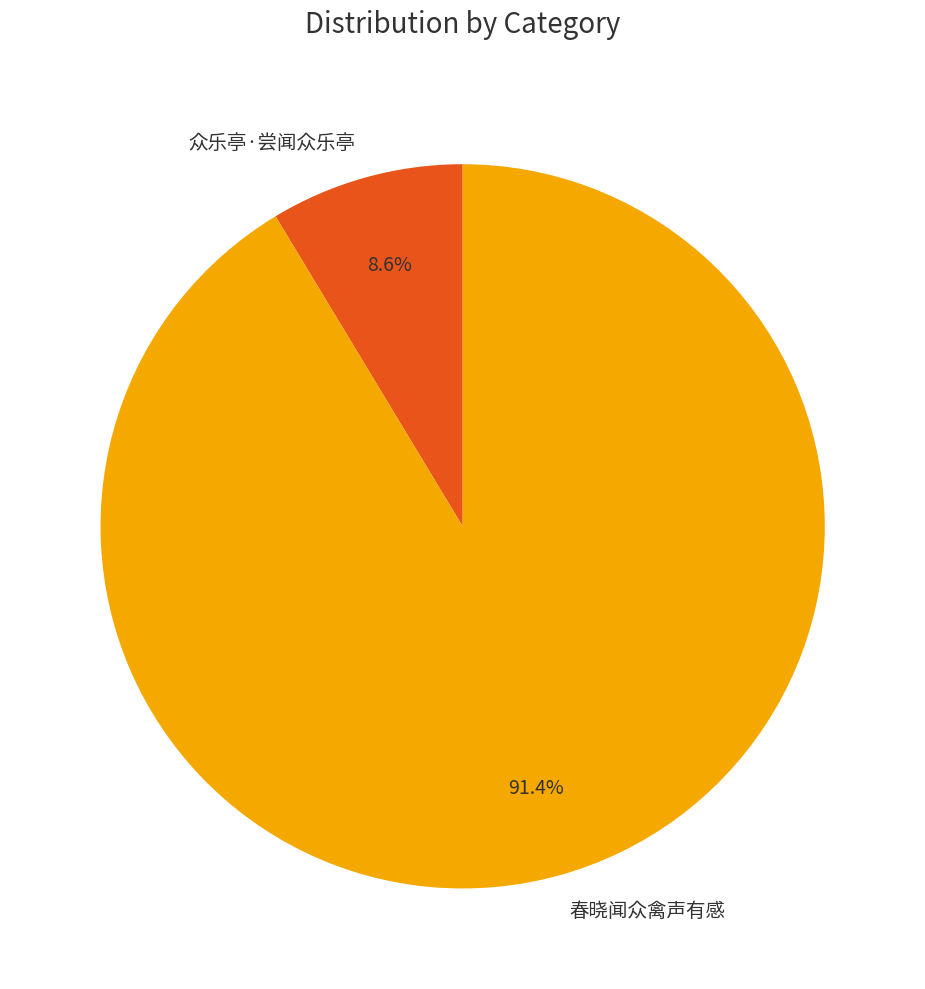

Combined, what portion of the pie is 众乐亭·尝闻众乐亭 and 春晓闻众禽声有感?

100.0%